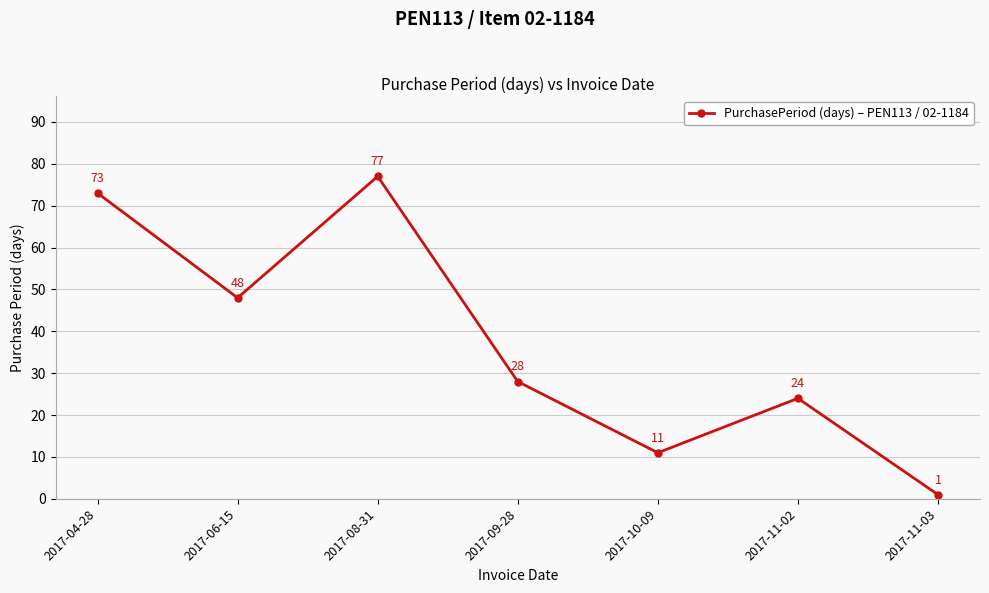

List the labels in order of value, largest first.

2017-08-31, 2017-04-28, 2017-06-15, 2017-09-28, 2017-11-02, 2017-10-09, 2017-11-03